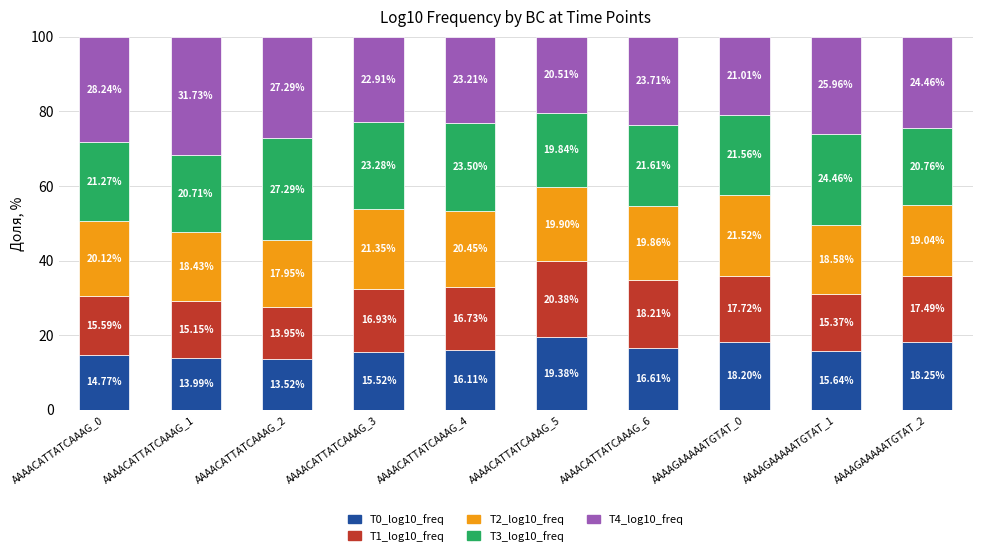

What is the sum of the T0_log10_freq values at AAAACATTATCAAAG_3 and AAAAGAAAAATGTAT_2?

33.8